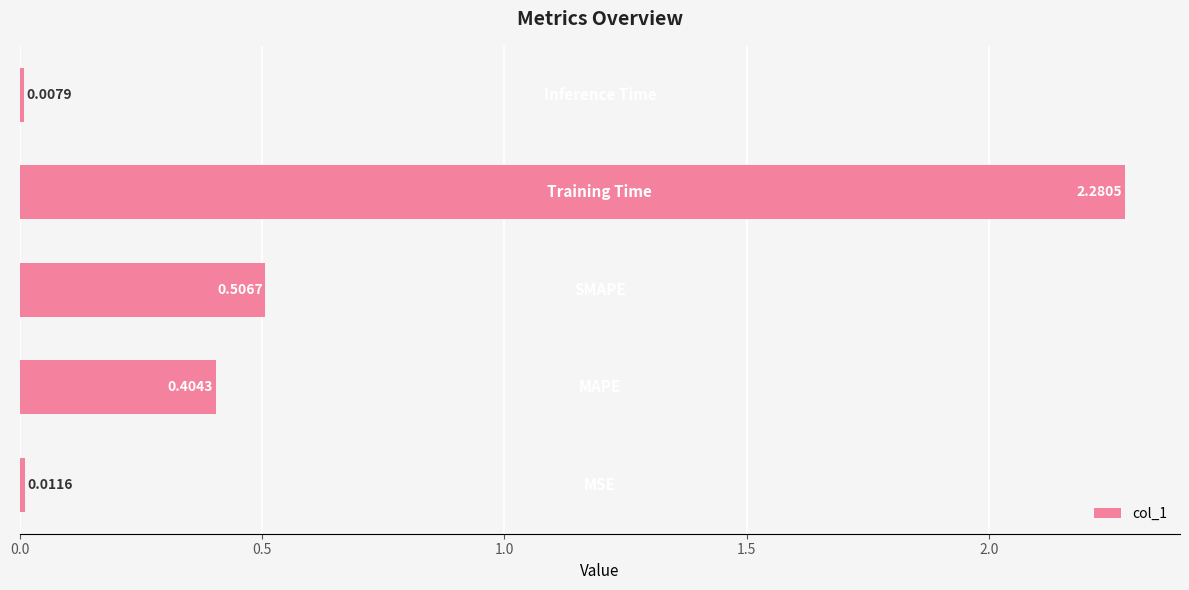

What is the sum of all values?

3.2